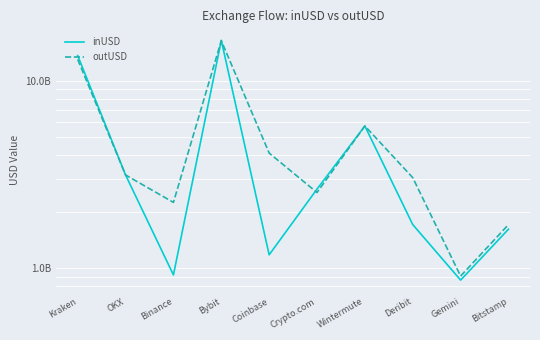

List the series in order of their overall mean, highest first.

outUSD, inUSD